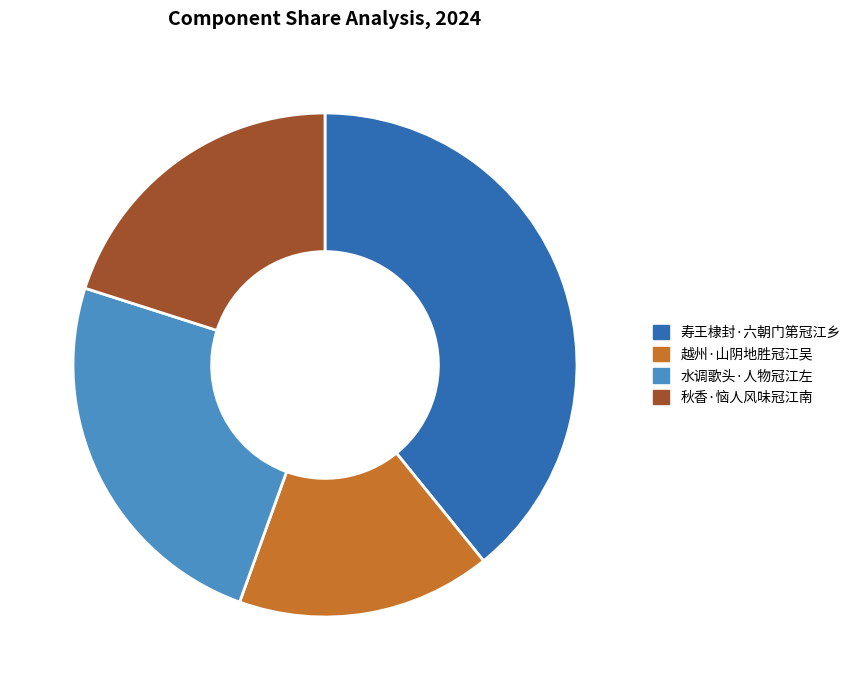

What percentage is the 秋香·恼人风味冠江南 slice, to the nearest percent?

20%